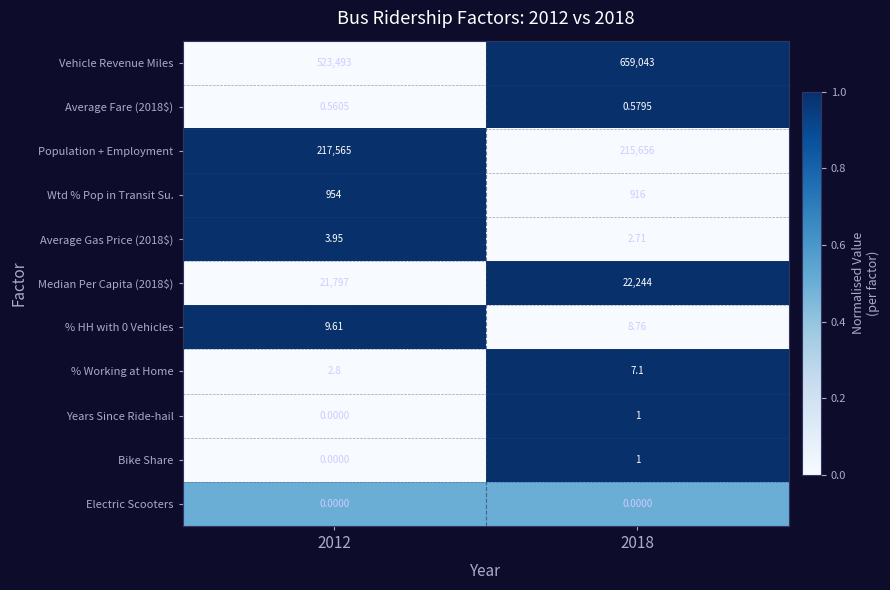

How many data points does each series have?

2